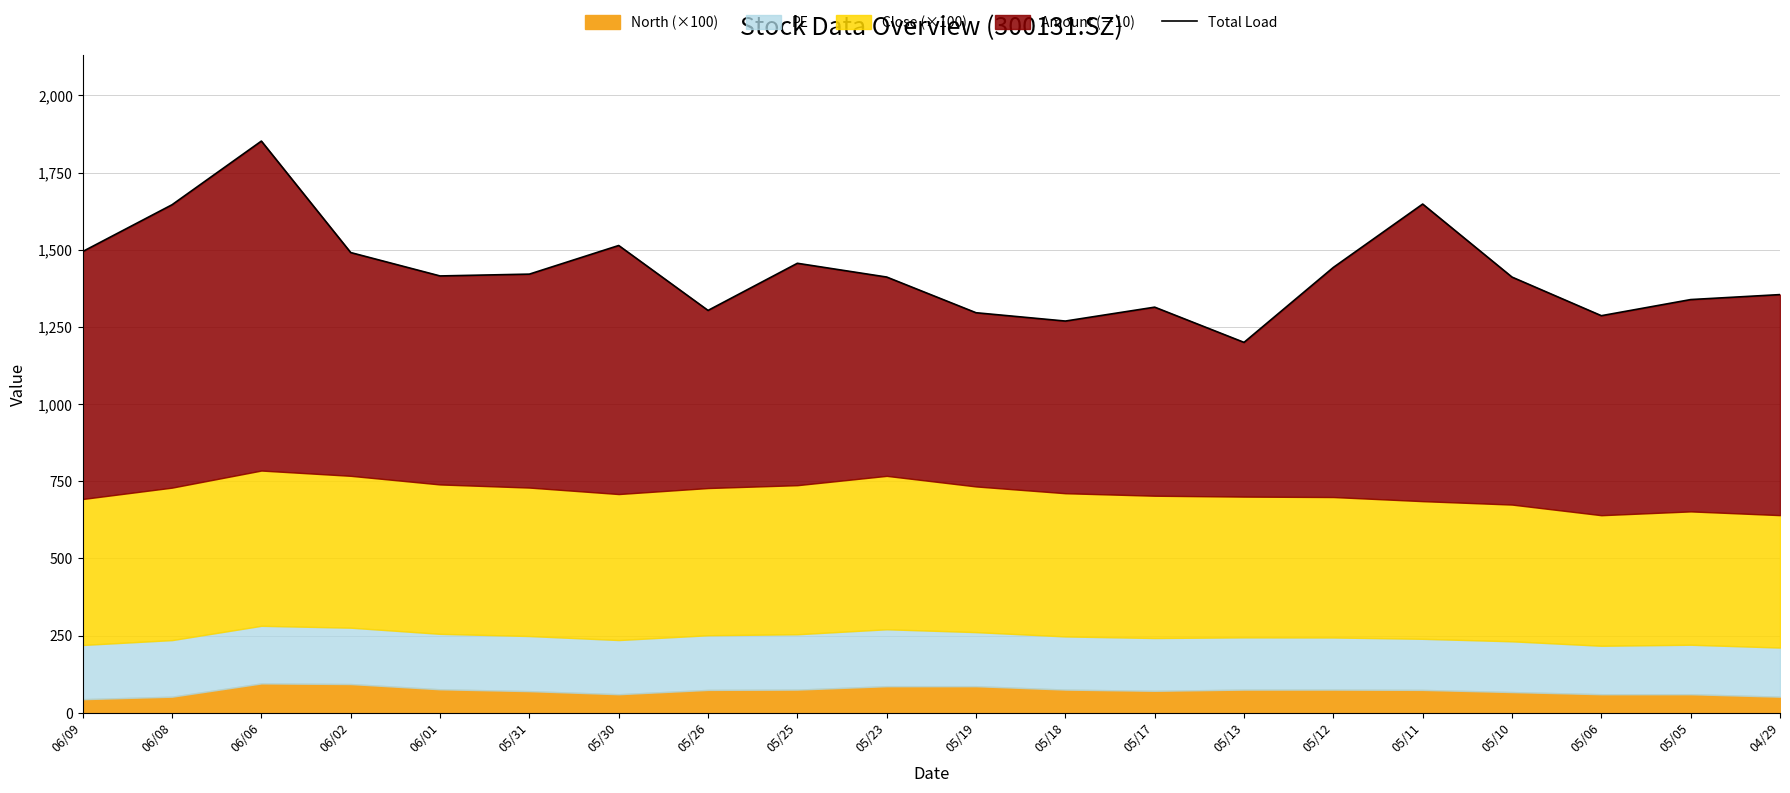

The chart shows a value of 321.1 at 05/31. True or false?

False